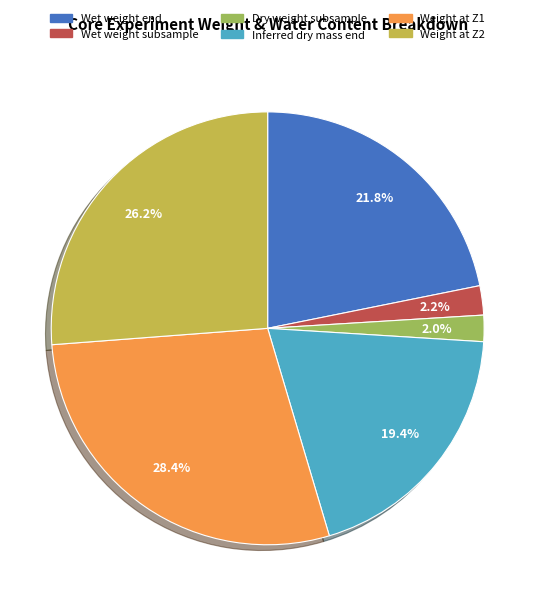

Is there any slice that represents more than half of the pie?

No